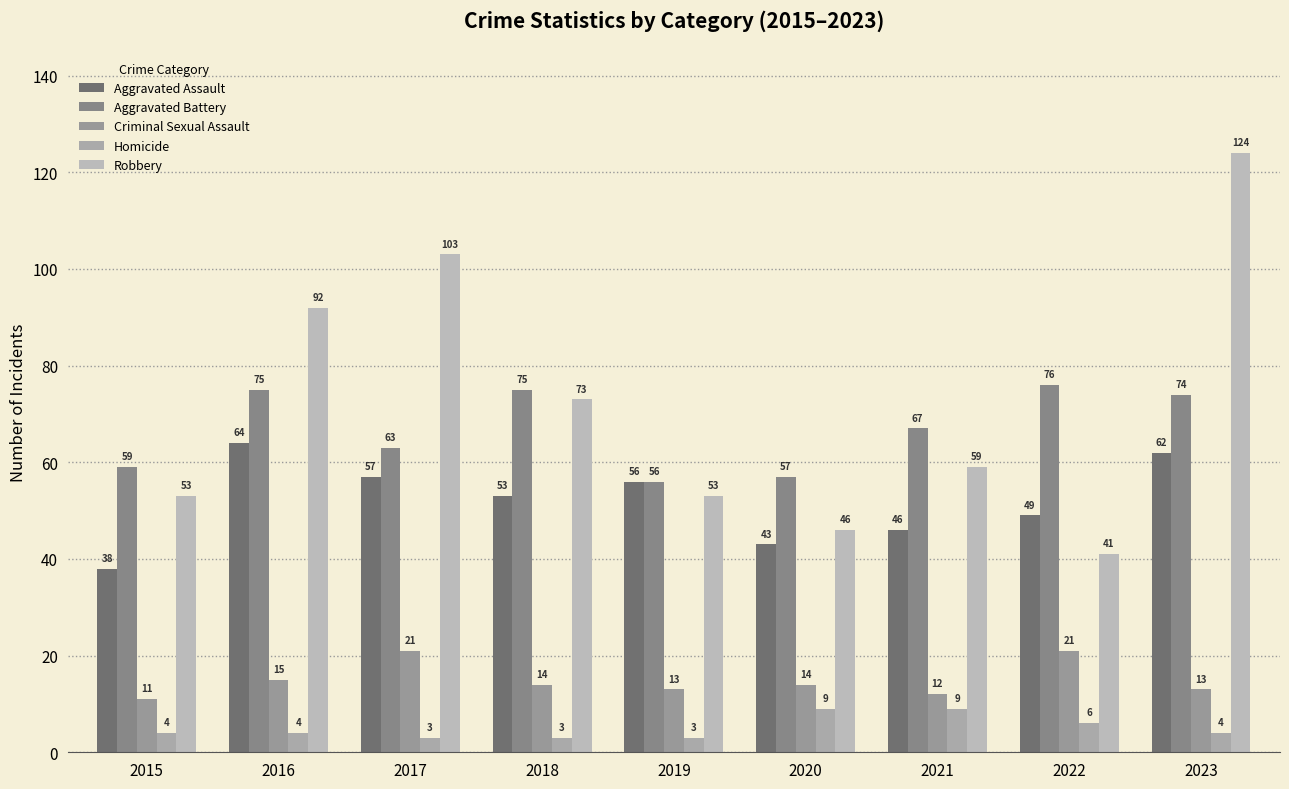

What are all the series names shown in the legend?

Aggravated Assault, Aggravated Battery, Criminal Sexual Assault, Homicide, Robbery